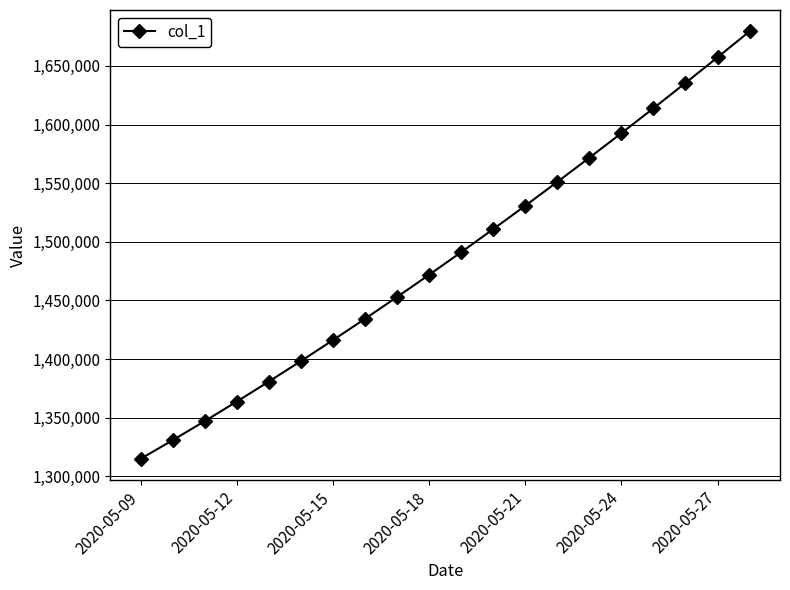

What is the value of the 11th point from the left?

1491172.1